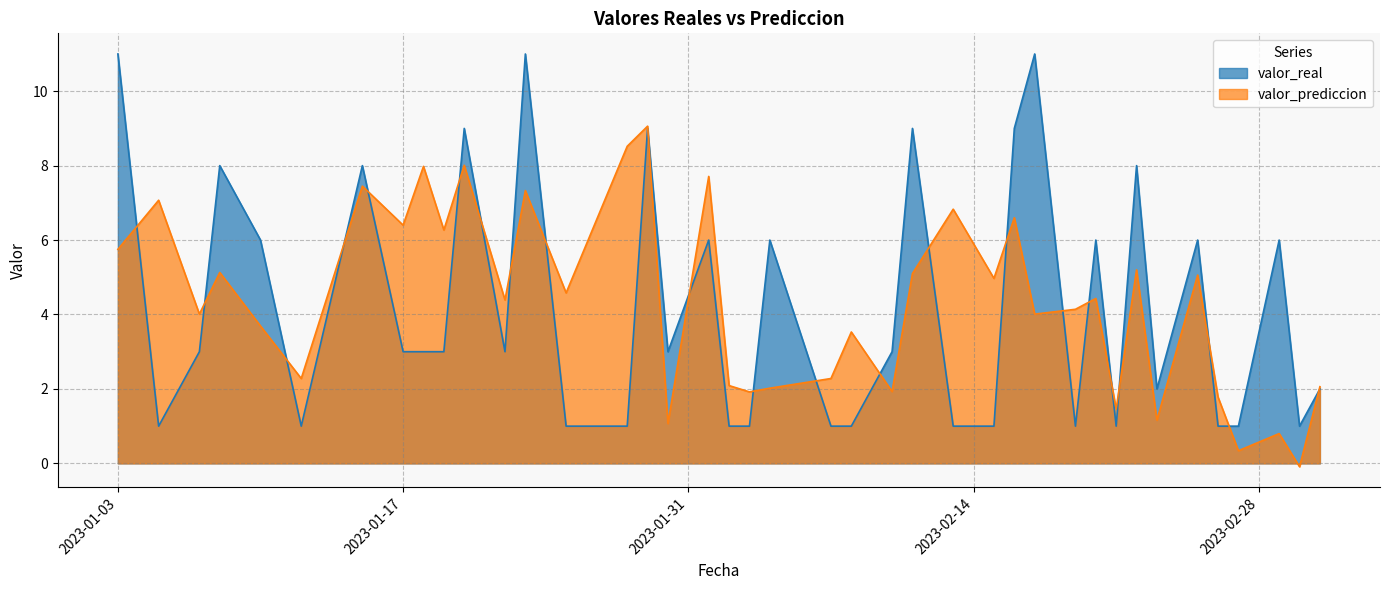

Is it true that valor_prediccion equals 4.0 at 2023-01-05?

False